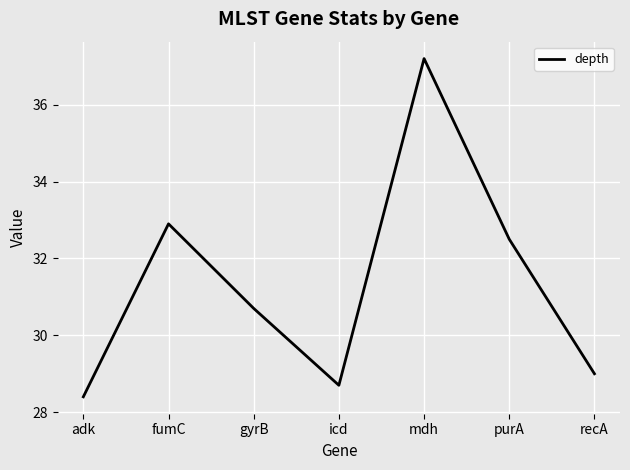

What is the average value?

31.3